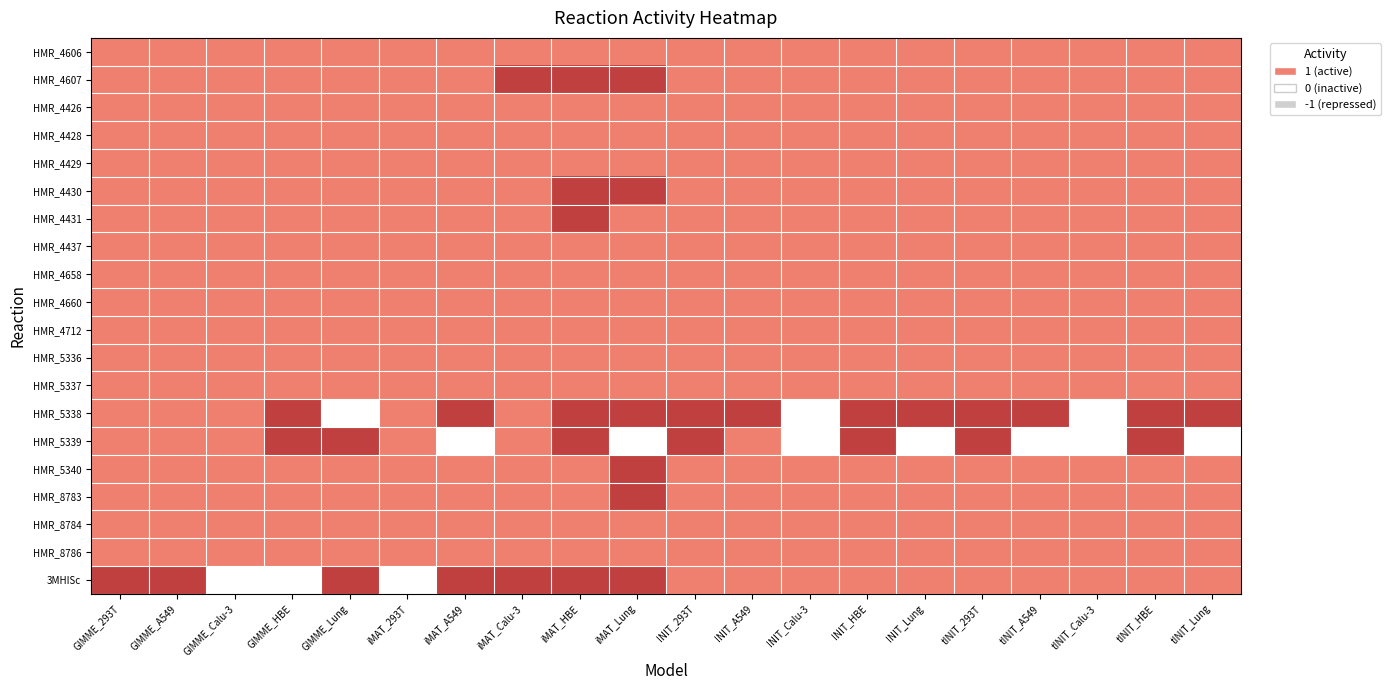

Between INIT_Calu-3 and tINIT_Calu-3, which is larger?

INIT_Calu-3